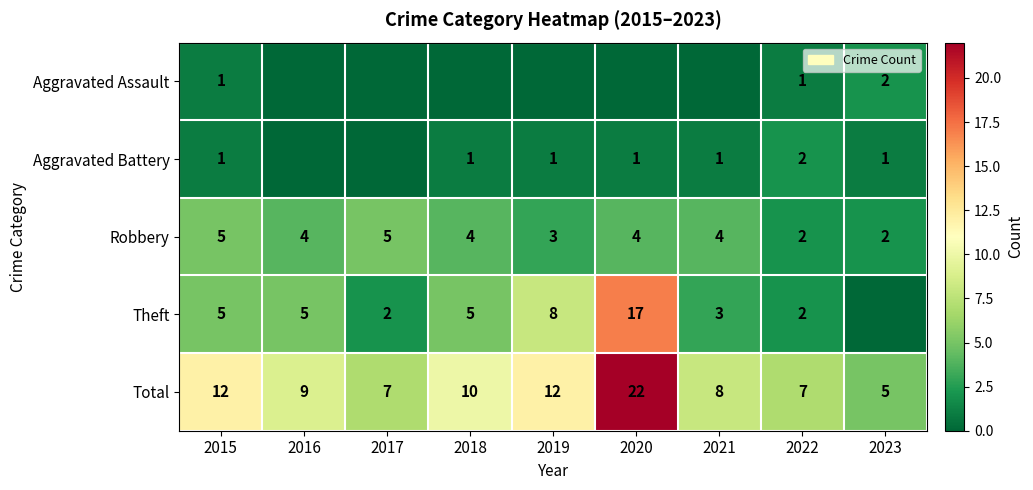

Where does the Total series first go above 9?

2015